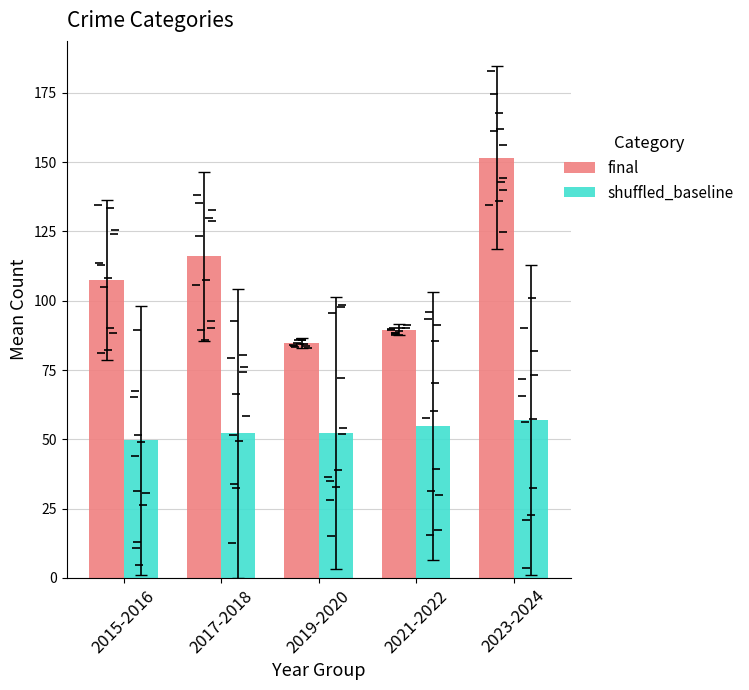

What is the difference between the maximum and minimum values in the final series?

66.8